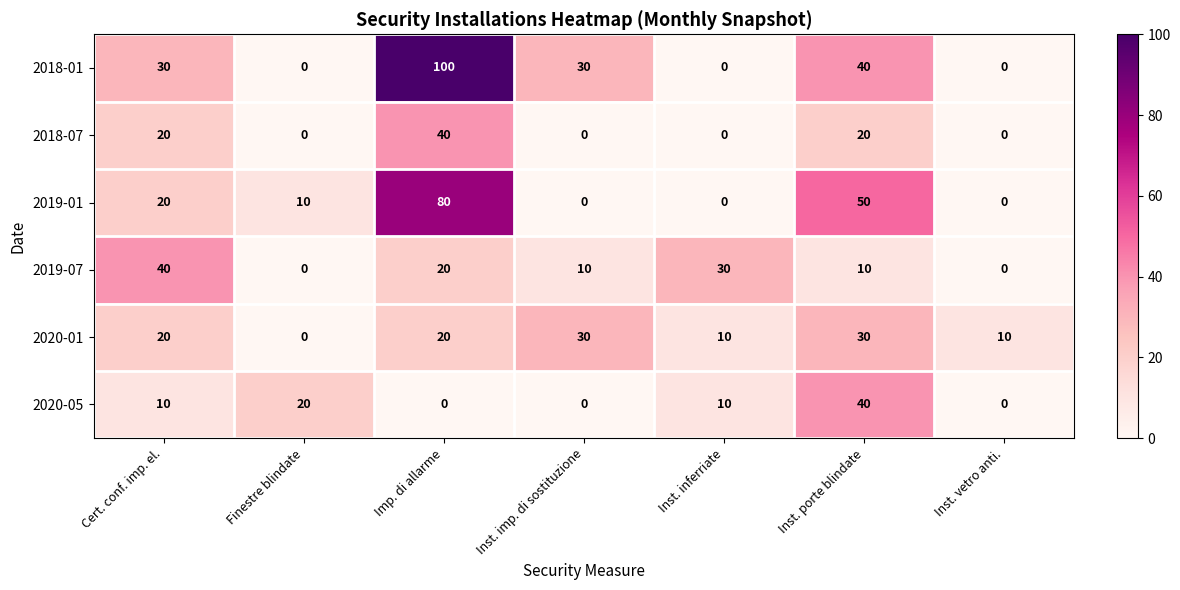

How many series are shown in this chart?

6